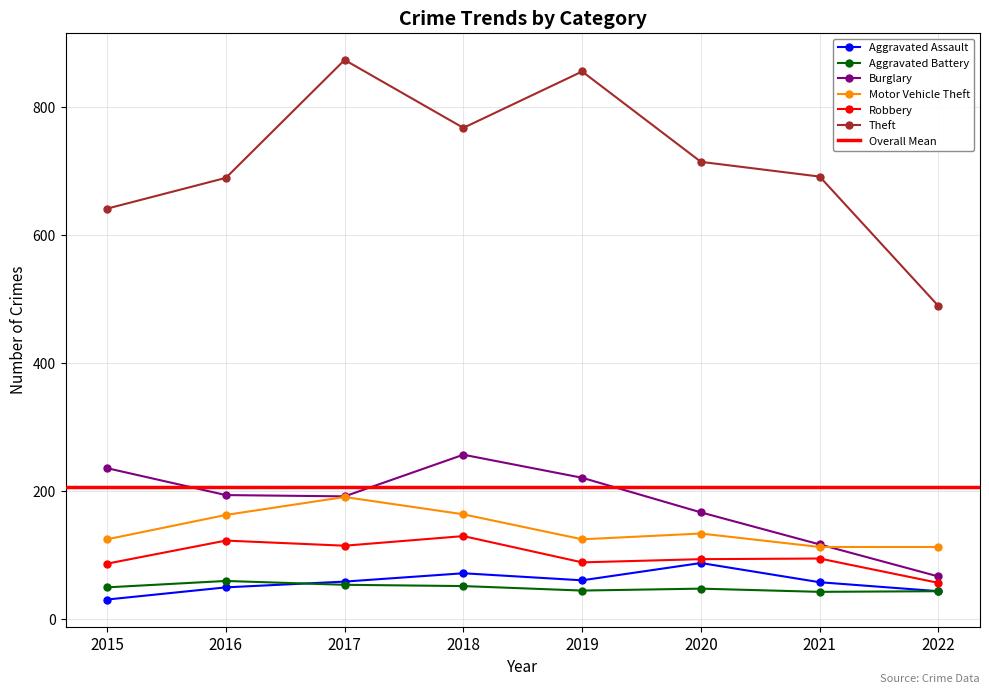

Count the number of categories in the chart.

8